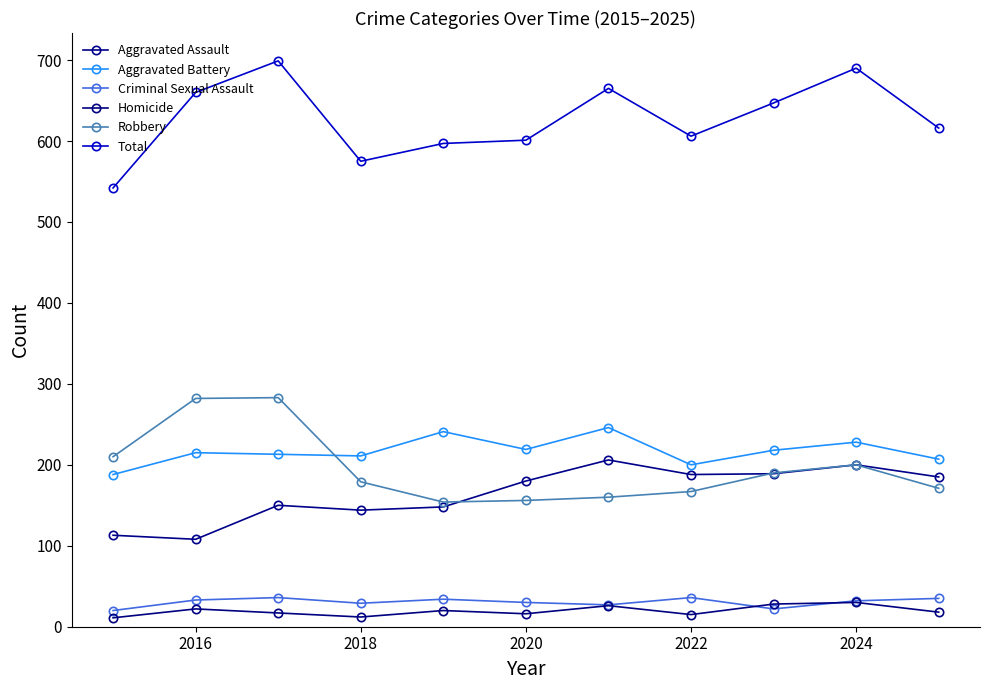

Is this an area chart (filled region under the line)?

No